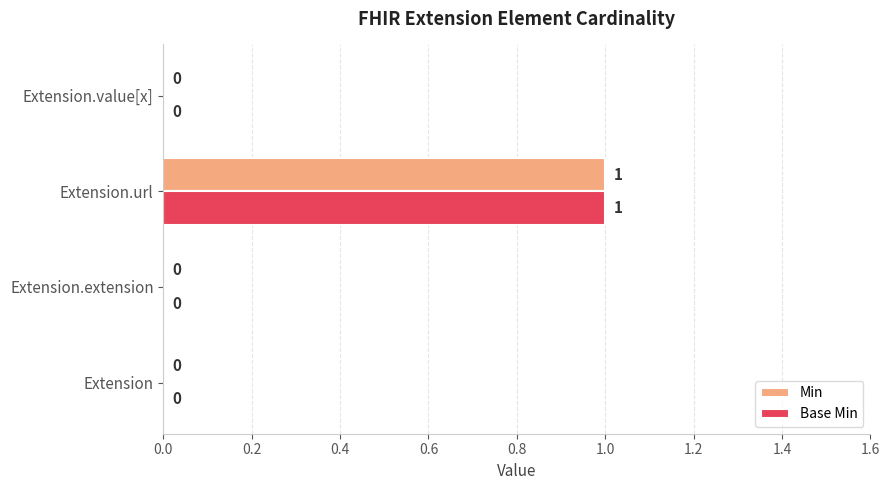

How many series are shown in this chart?

2